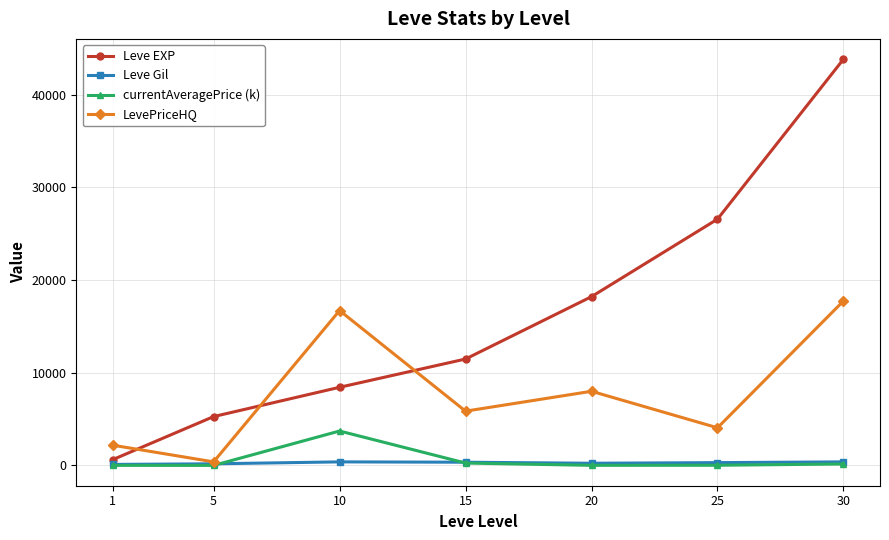

Is this an area chart (filled region under the line)?

No